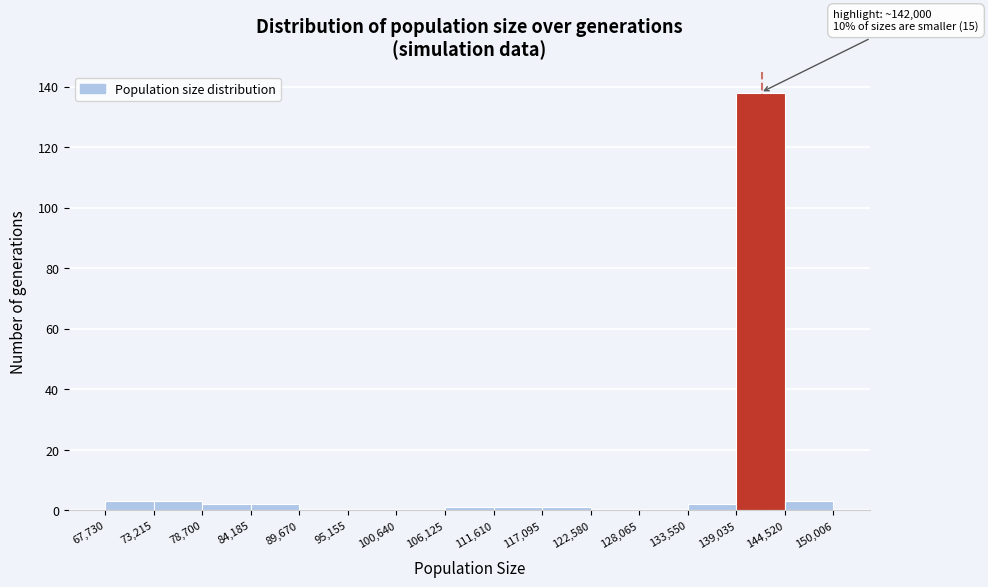

Over which range of the x-axis is the bar tallest?

139,035 to 144,520